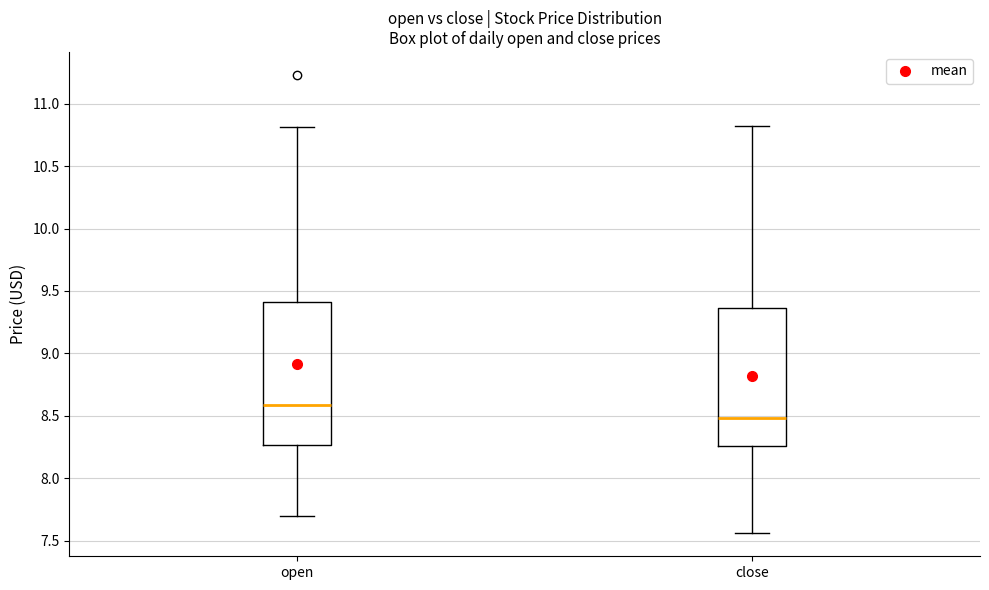

Which box has the lowest median line?

close